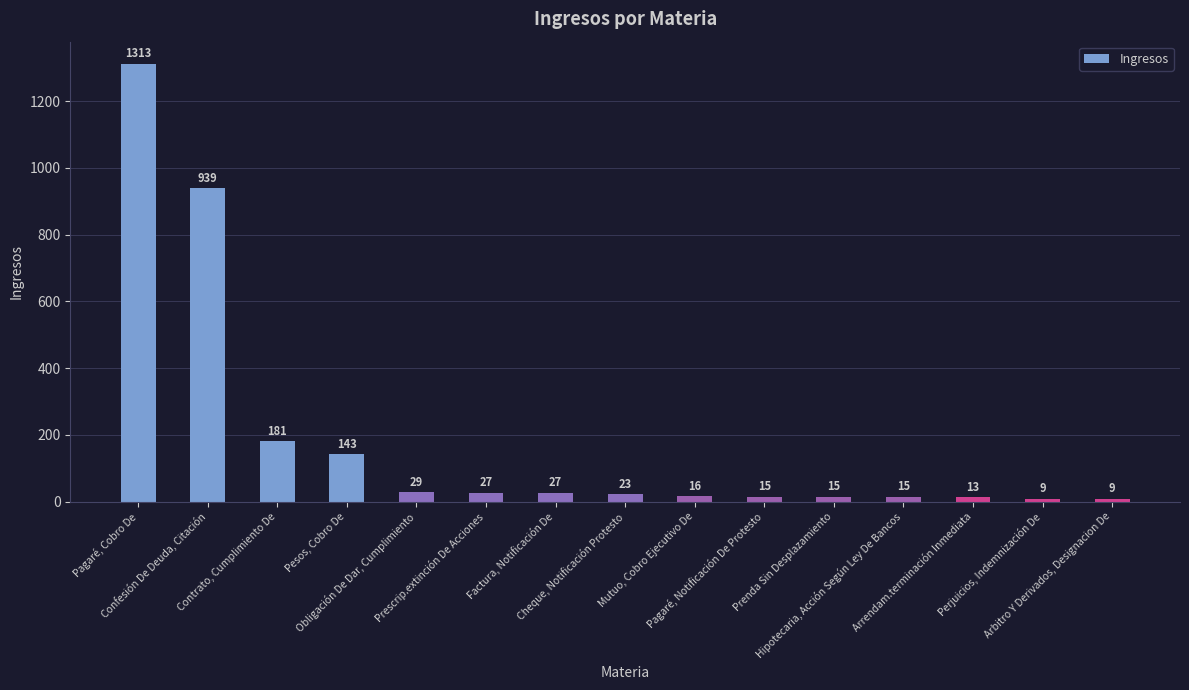

The value at Contrato, Cumplimiento De is 57. True or false?

False